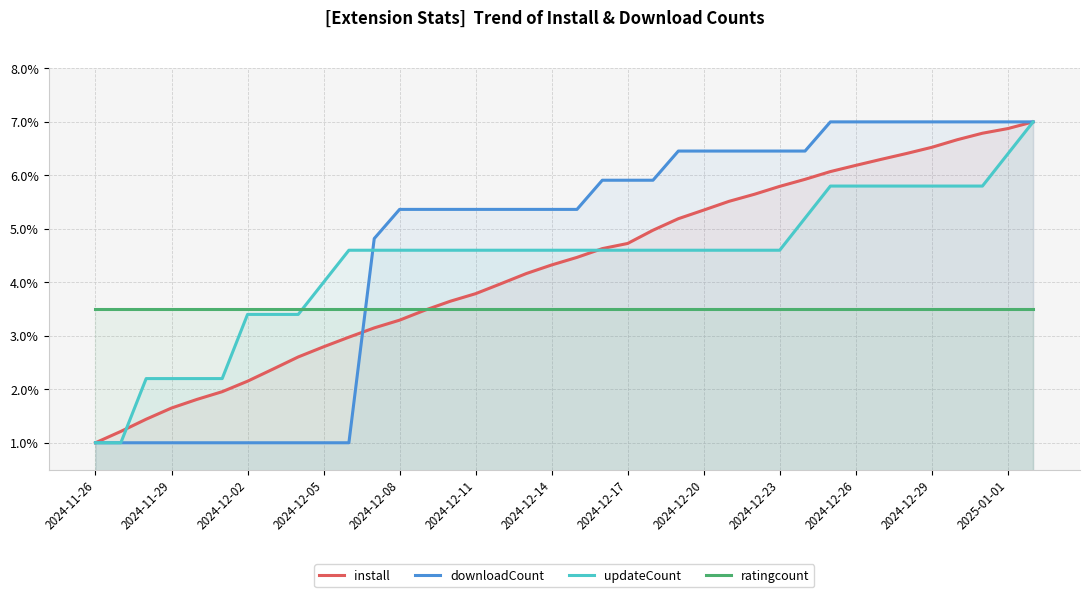

Reading right to left, list all the values displayed in this chart.

install: 7.0	6.9	6.8	6.7	6.5	6.4	6.3	6.2	6.1	5.9	5.8	5.6	5.5	5.4	5.2	5.0	4.7	4.6	4.5	4.3	4.2	4.0	3.8	3.6	3.5	3.3	3.1	3.0	2.8	2.6	2.4	2.2	2.0	1.8	1.6	1.4	1.2	1.0
downloadCount: 7.0	7.0	7.0	7.0	7.0	7.0	7.0	7.0	7.0	6.5	6.5	6.5	6.5	6.5	6.5	5.9	5.9	5.9	5.4	5.4	5.4	5.4	5.4	5.4	5.4	5.4	4.8	1.0	1.0	1.0	1.0	1.0	1.0	1.0	1.0	1.0	1.0	1.0
updateCount: 7.0	6.4	5.8	5.8	5.8	5.8	5.8	5.8	5.8	5.2	4.6	4.6	4.6	4.6	4.6	4.6	4.6	4.6	4.6	4.6	4.6	4.6	4.6	4.6	4.6	4.6	4.6	4.6	4.0	3.4	3.4	3.4	2.2	2.2	2.2	2.2	1.0	1.0
ratingcount: 3.5	3.5	3.5	3.5	3.5	3.5	3.5	3.5	3.5	3.5	3.5	3.5	3.5	3.5	3.5	3.5	3.5	3.5	3.5	3.5	3.5	3.5	3.5	3.5	3.5	3.5	3.5	3.5	3.5	3.5	3.5	3.5	3.5	3.5	3.5	3.5	3.5	3.5